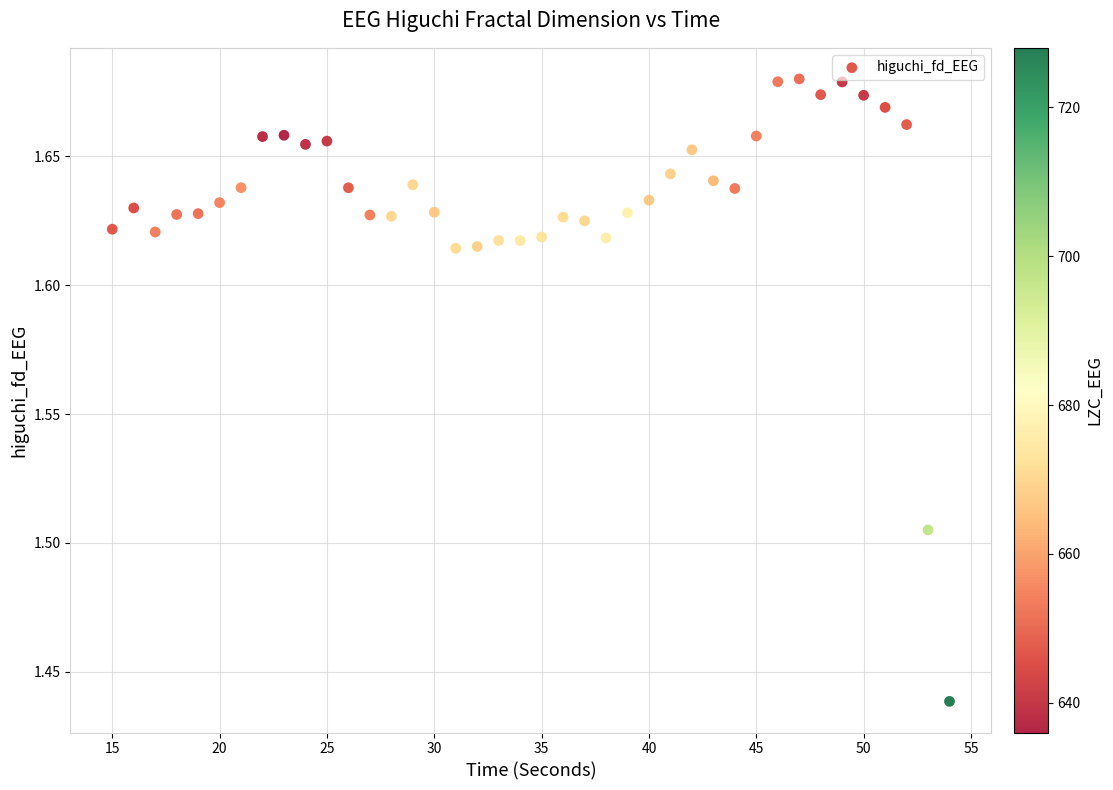

What is the range of X values (max minus min)?

39.0